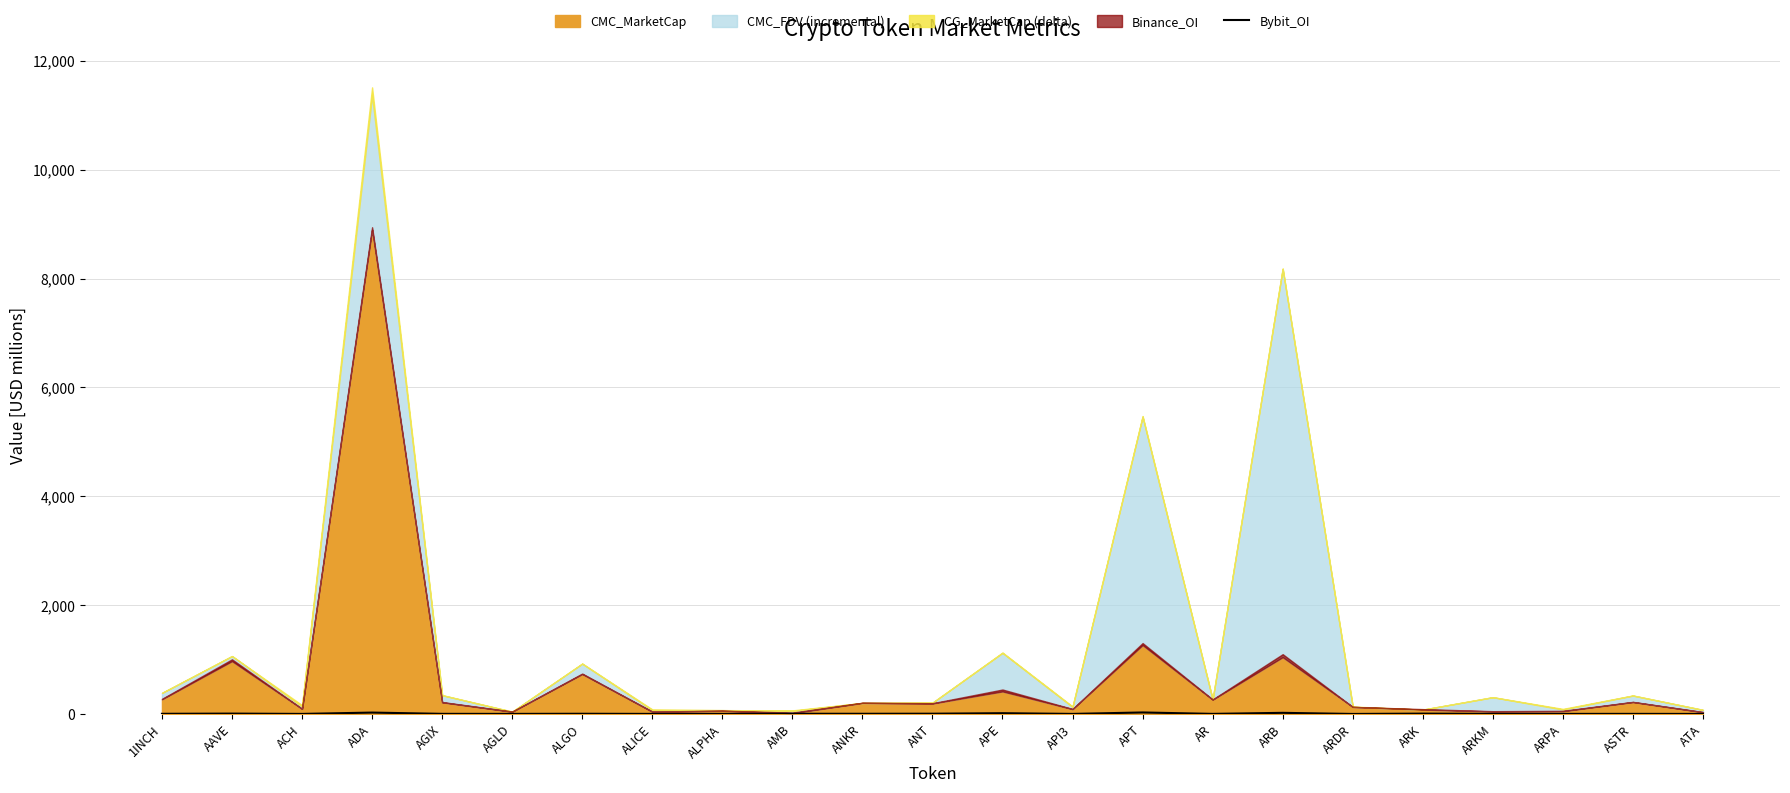

Where does the data first go above 1?

1INCH